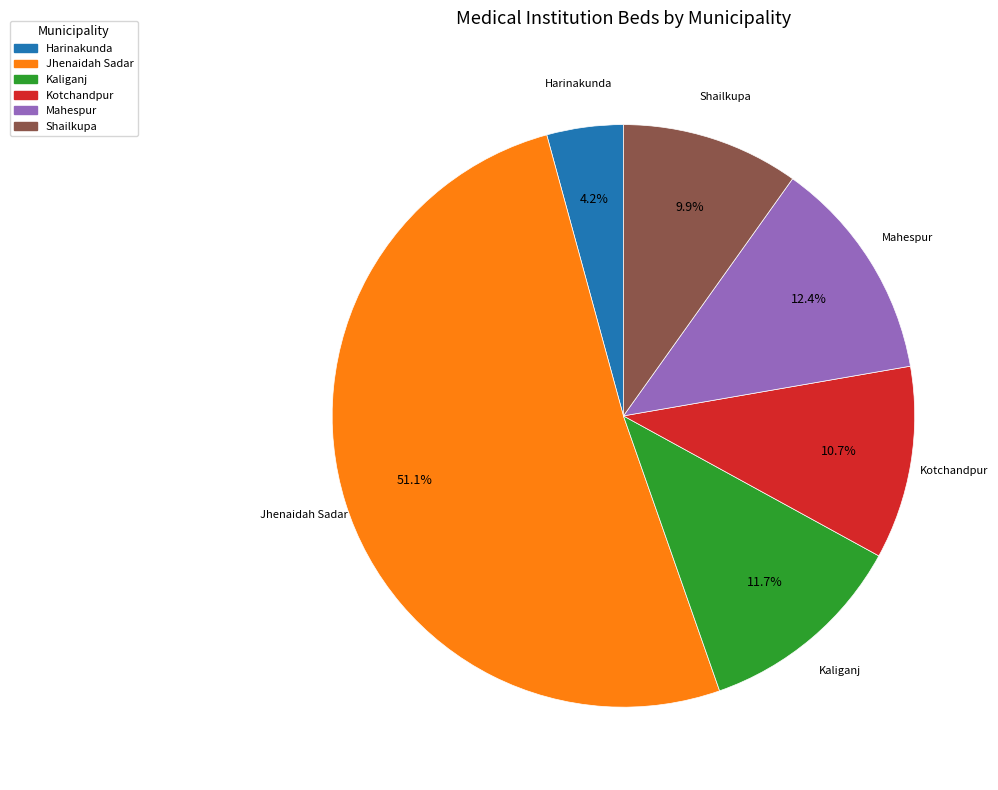

Combined, do Mahespur and Harinakunda account for over 50%?

No